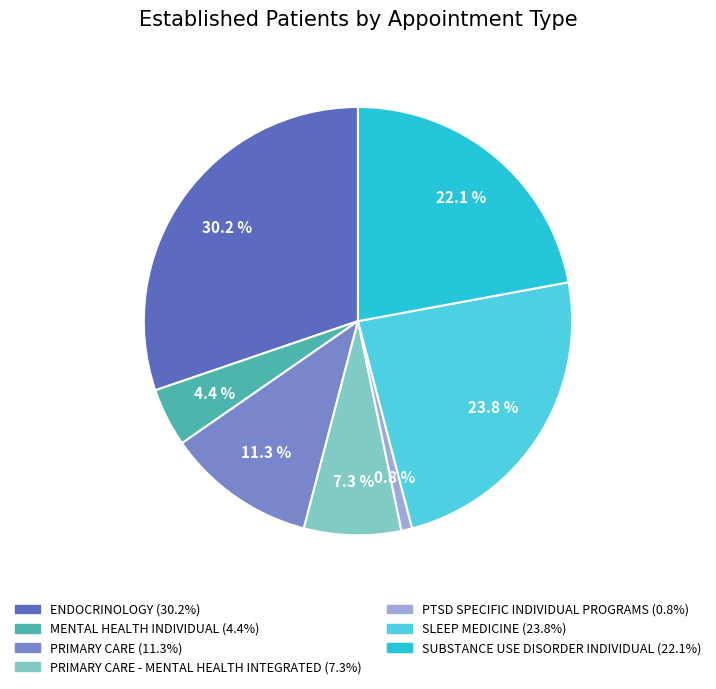

Does any single category account for the majority?

No